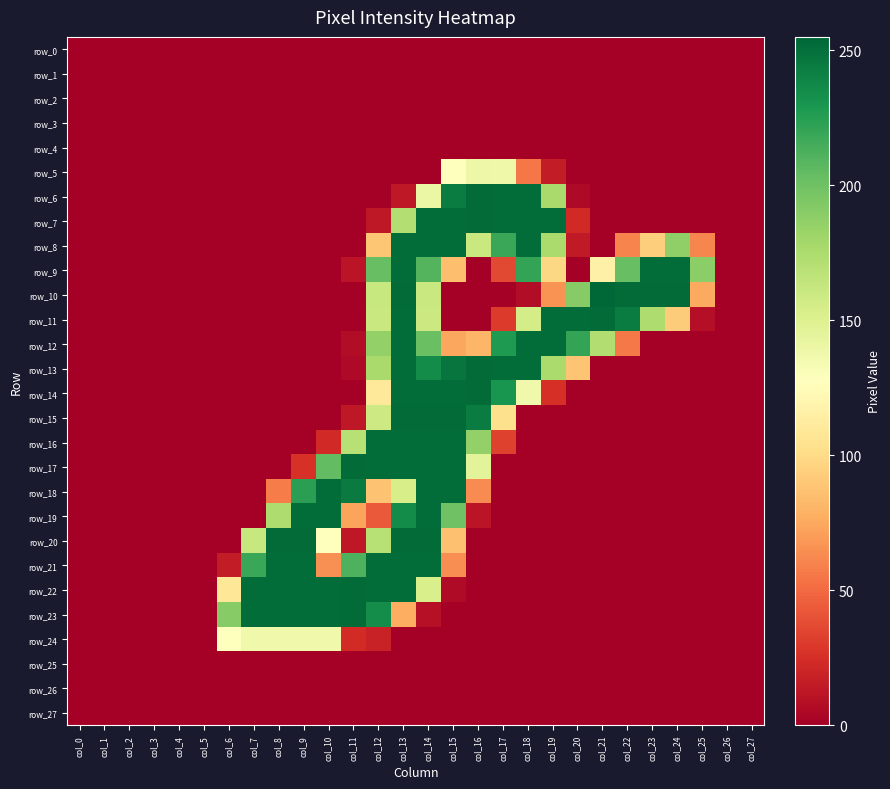

How many data points in row_7 are above 0?

9